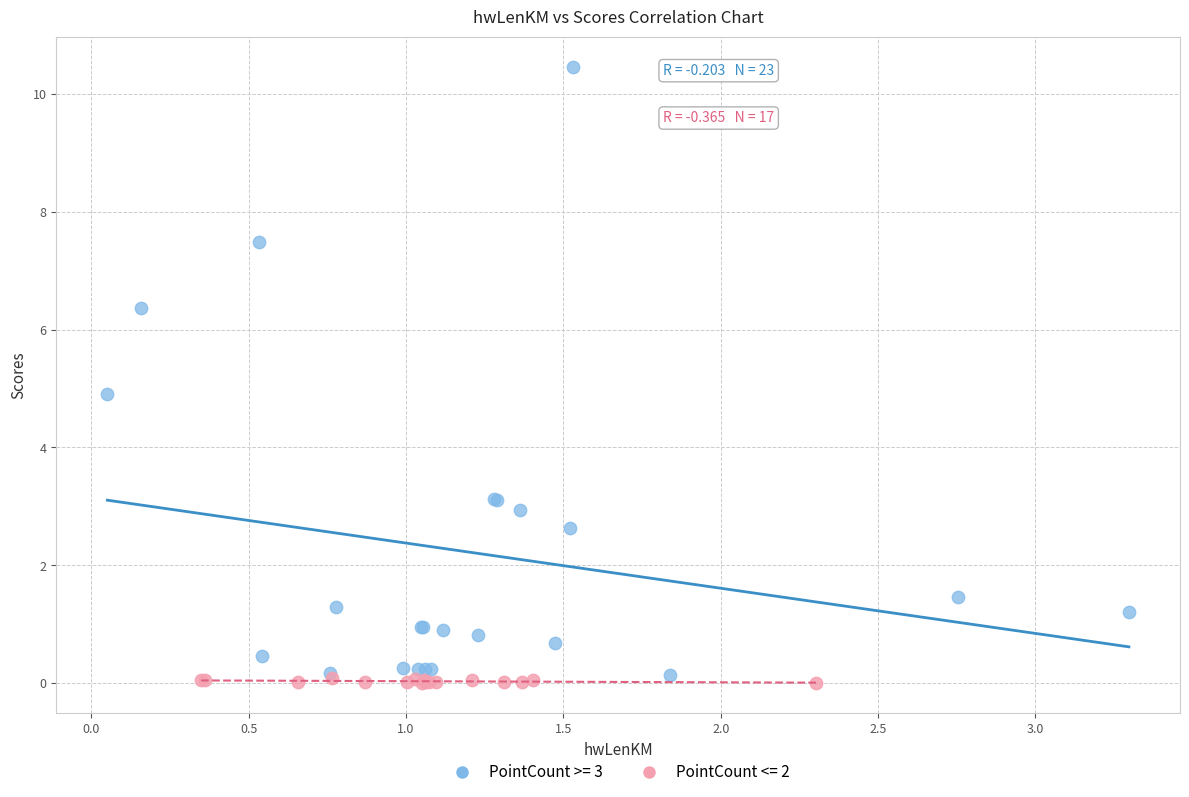

Which series has the widest spread of Y values?

PointCount >= 3